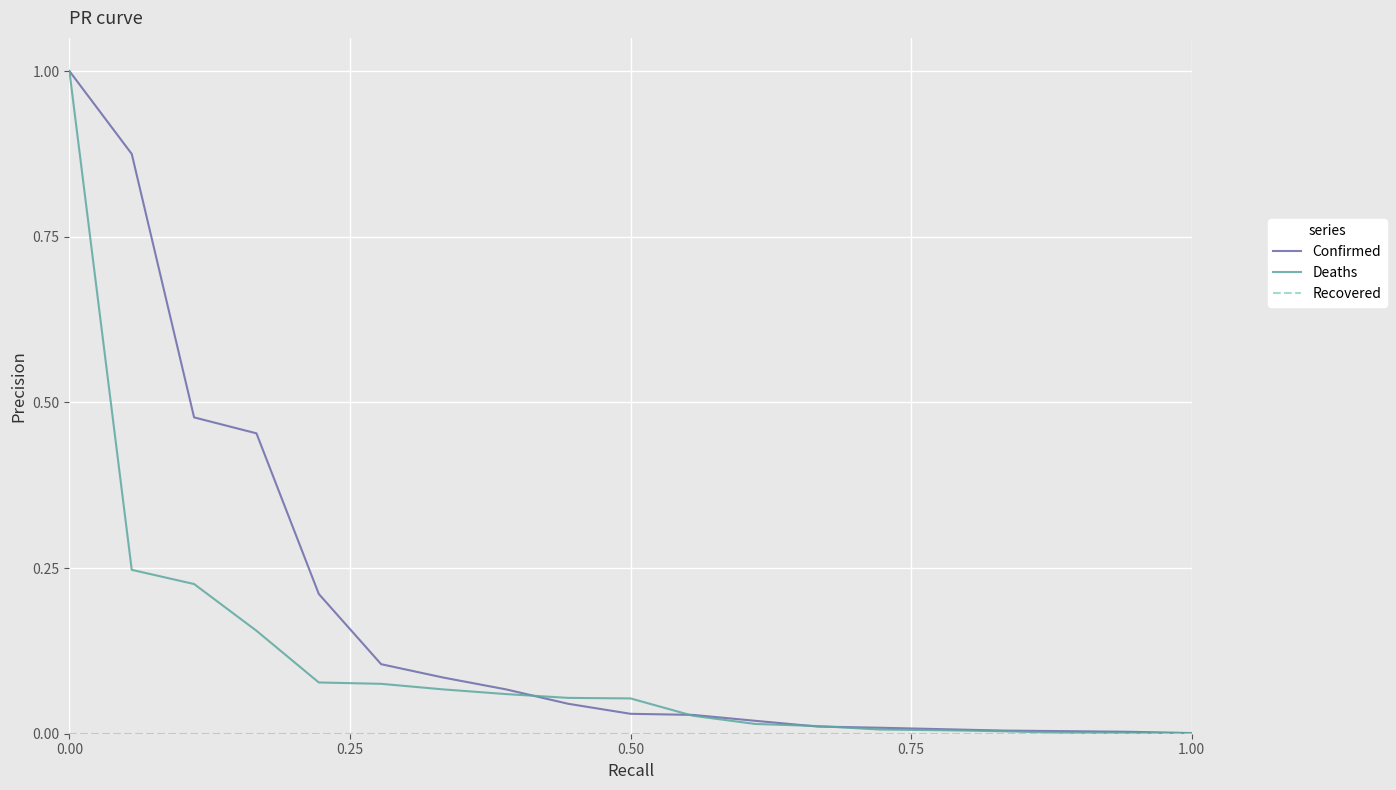

Which series has the largest total across all categories?

Confirmed